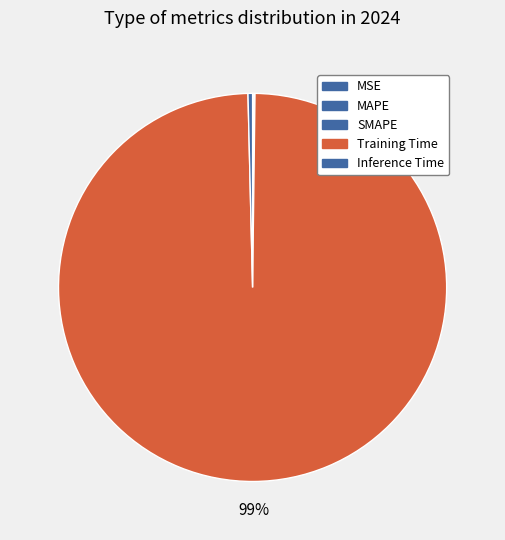

How many slices are in this pie chart?

5